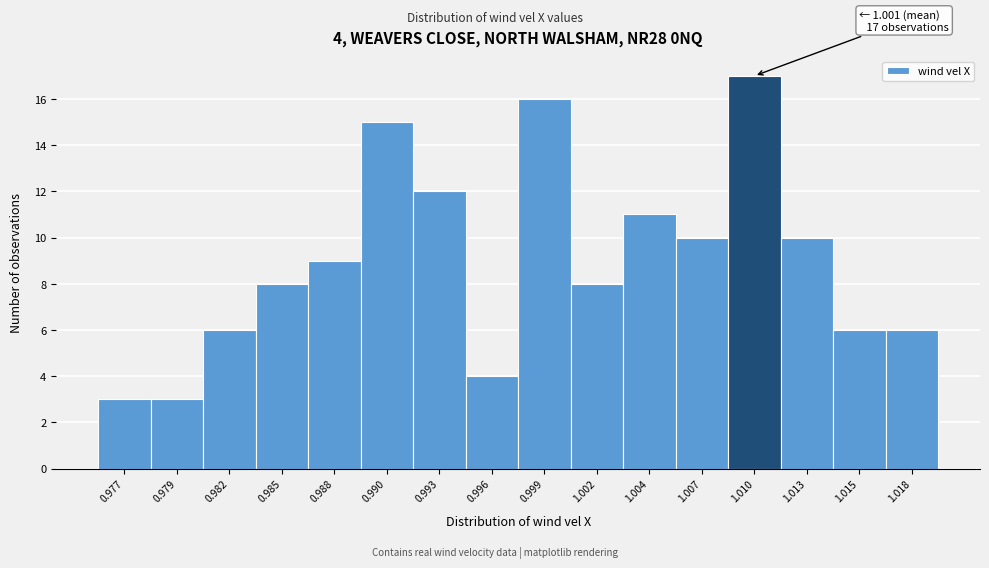

Reading right to left, extract all data points from this chart.

1.018=6	1.015=6	1.013=10	1.010=17	1.007=10	1.004=11	1.002=8	0.999=16	0.996=4	0.993=12	0.990=15	0.988=9	0.985=8	0.982=6	0.979=3	0.977=3